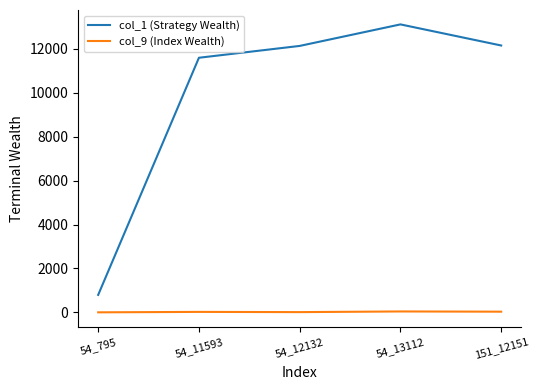

What is the difference between the col_9 (Index Wealth) values at 151_12151 and 54_13112?

10